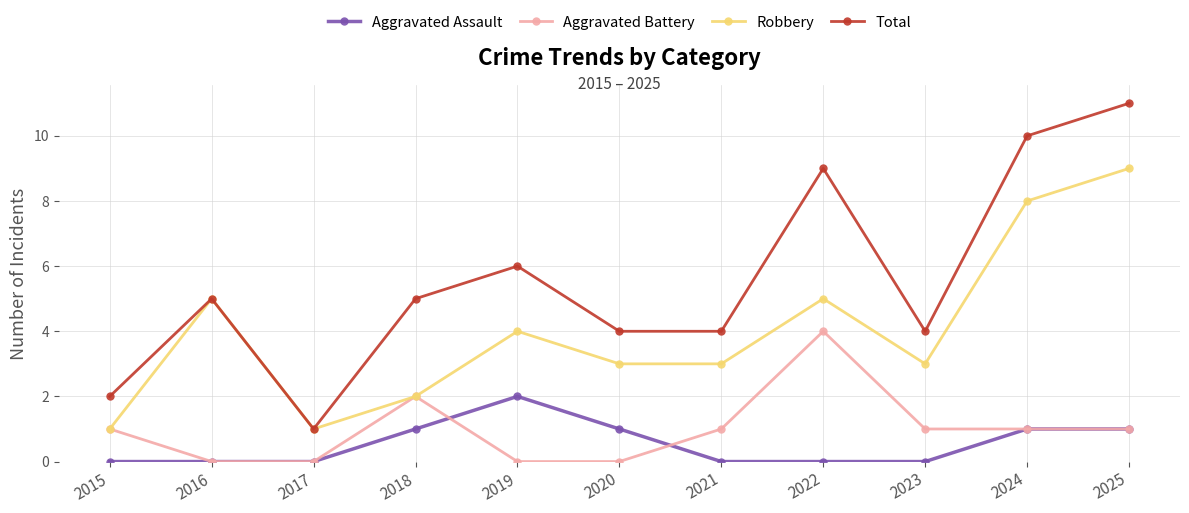

What is the value of the Aggravated Assault point at the 5th from the left?

2